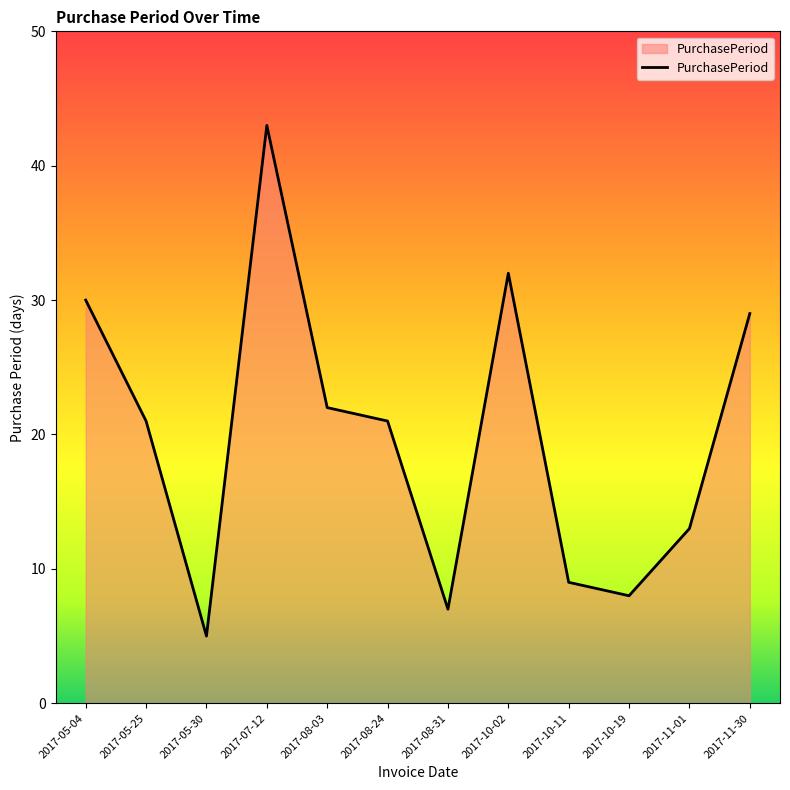

Which label corresponds to the largest value in the chart?

2017-07-12